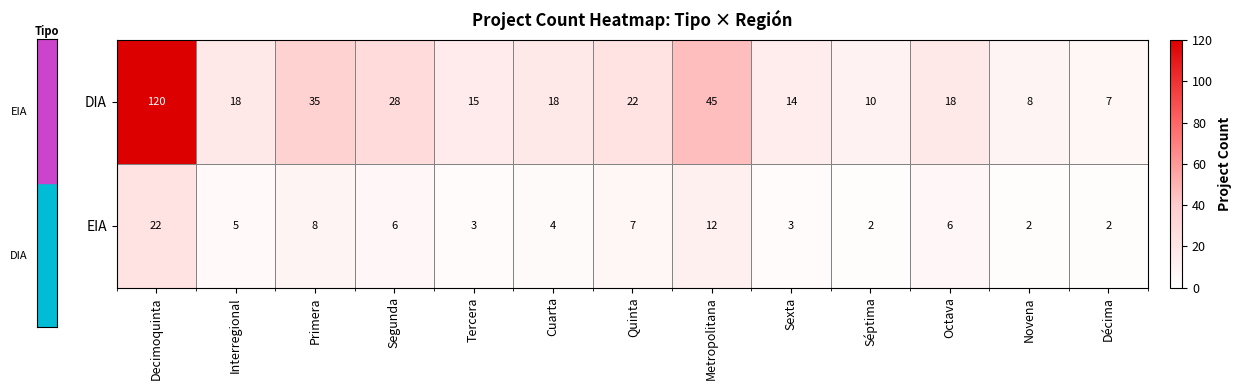

What is the maximum value shown in the chart?

120